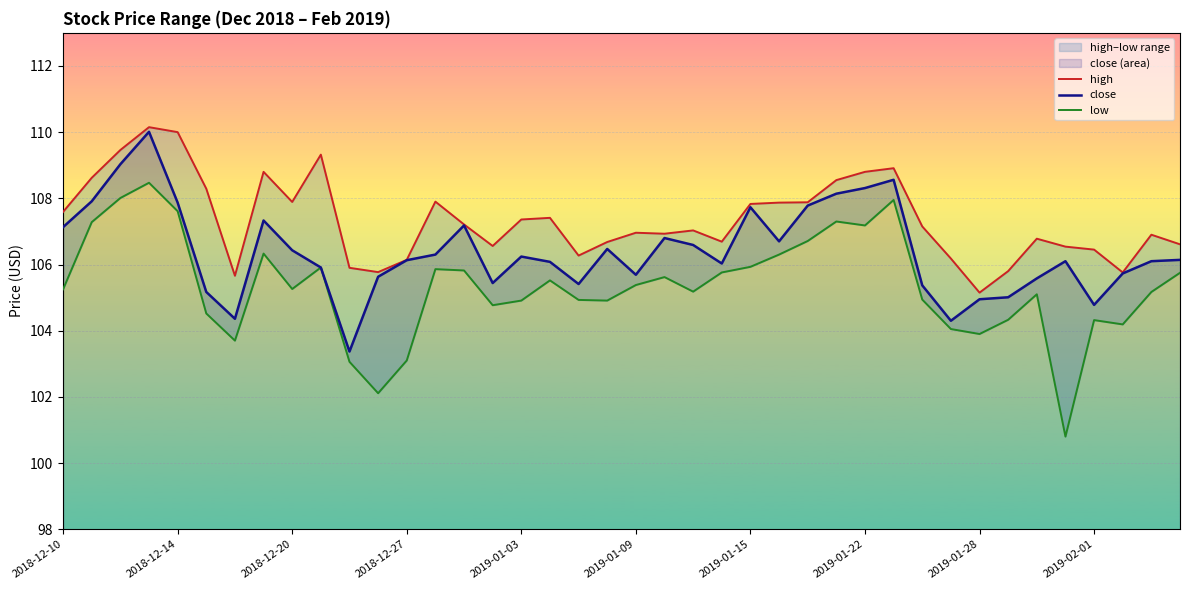

What is the difference between the second highest and second lowest values in the close series?

4.7